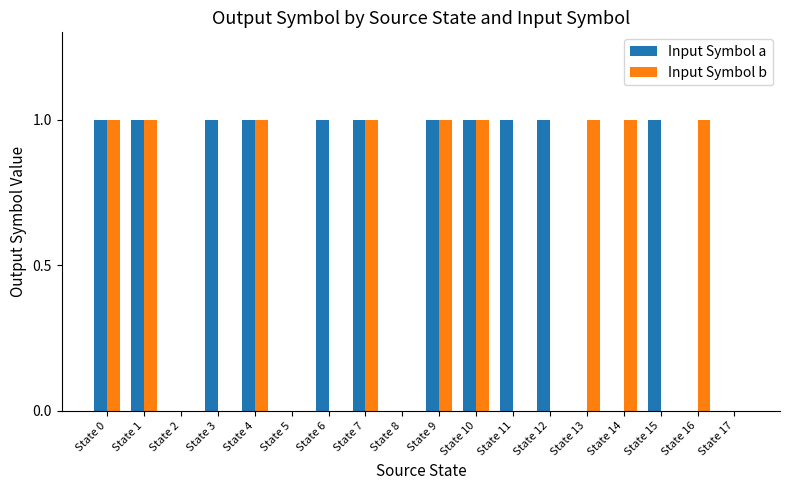

Between State 0 and State 6, which series saw the biggest shift?

Input Symbol b